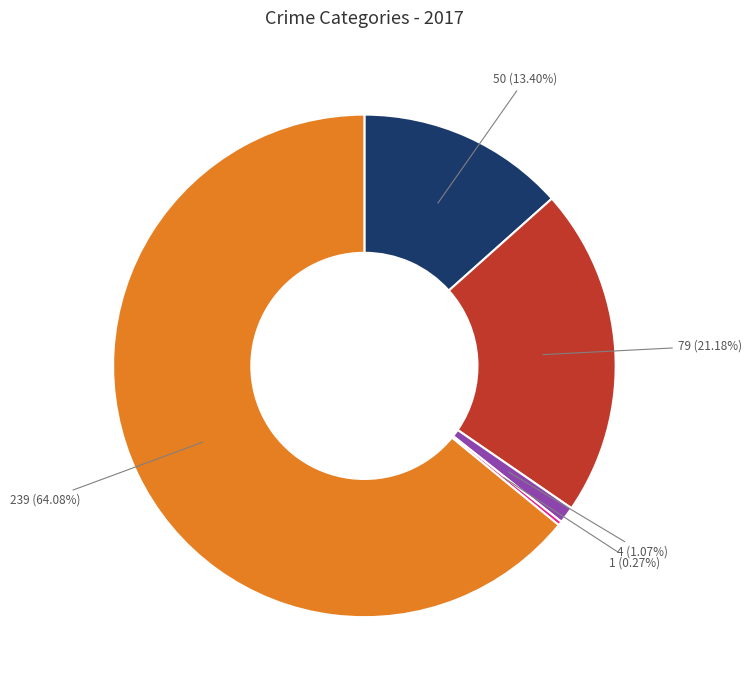

Is there any slice that represents more than half of the pie?

Yes